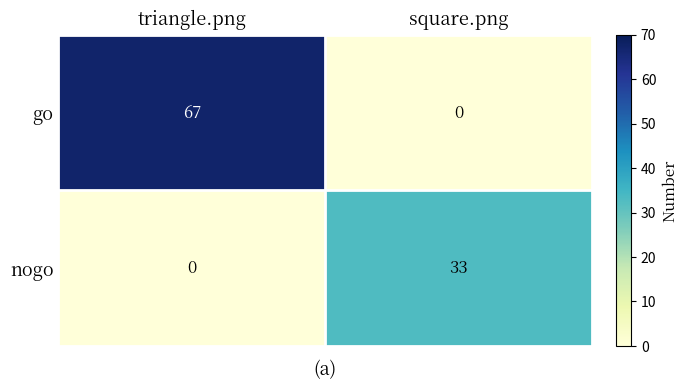

How many data points does each series have?

2